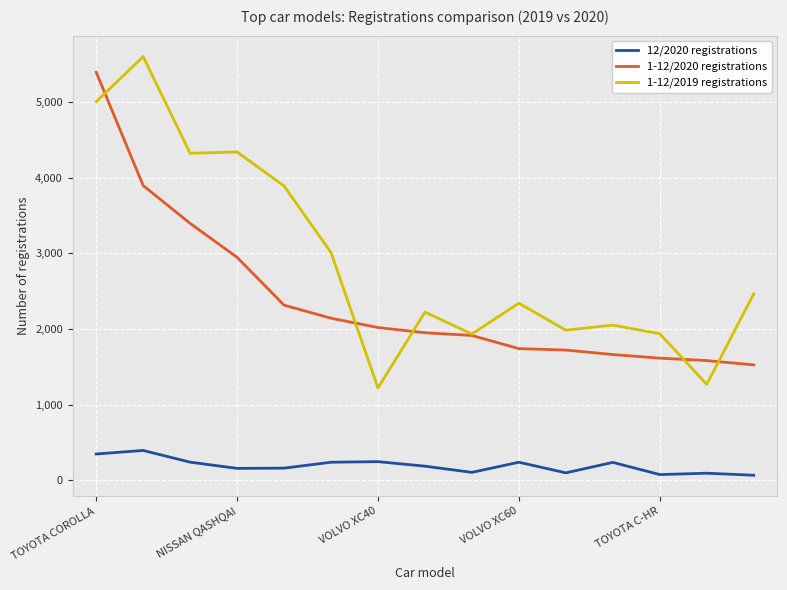

Which series has the largest range (max minus min)?

1-12/2019 registrations